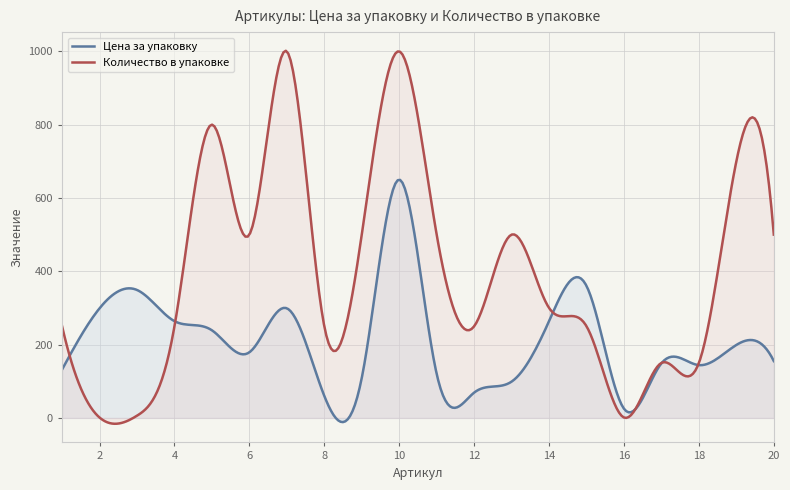

The value of Количество в упаковке at 7 is 1000. True or false?

True